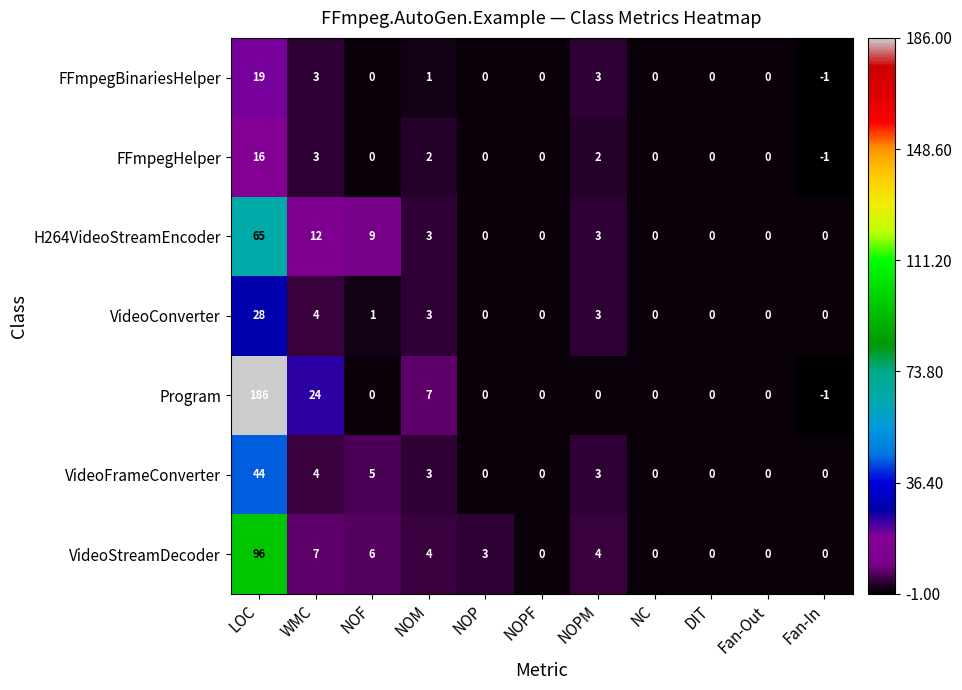

What is the maximum value shown in the chart?

186